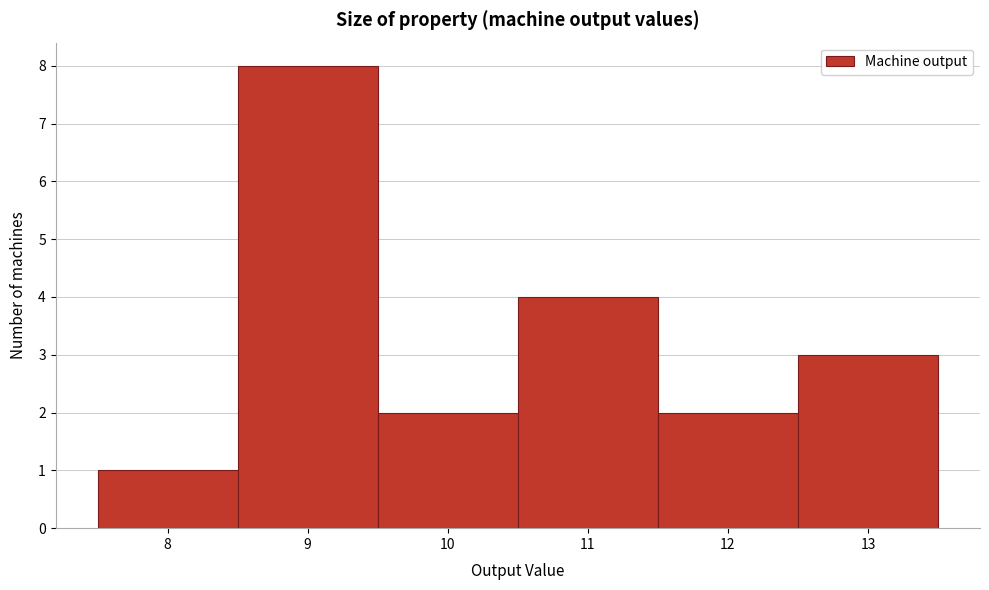

Reading left to right, transcribe this chart: for each bar, give the range it covers on the x-axis and its height. The values are not printed on the chart, so give them approximately, as read against the axis.

7.5 to 8.5: 1
8.5 to 9.5: 8
9.5 to 10.5: 2
10.5 to 11.5: 4
11.5 to 12.5: 2
12.5 to 13.5: 3